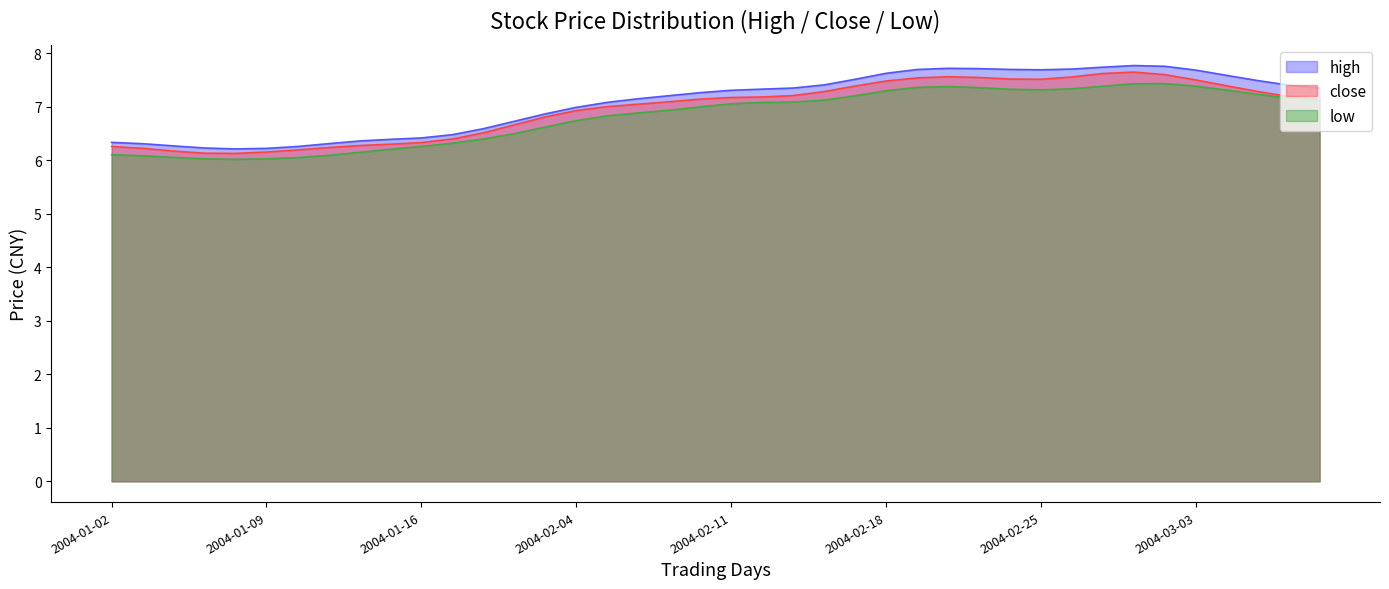

Is the value of high at 2004-02-26 greater than the value of low at 2004-03-08?

Yes